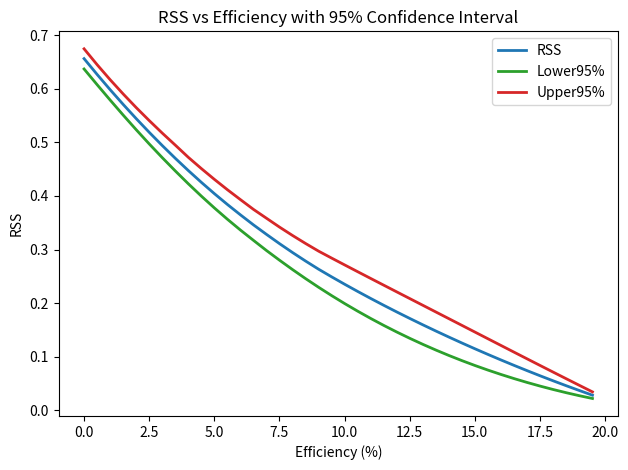

True or false: RSS and Lower95% cross at least once.

False